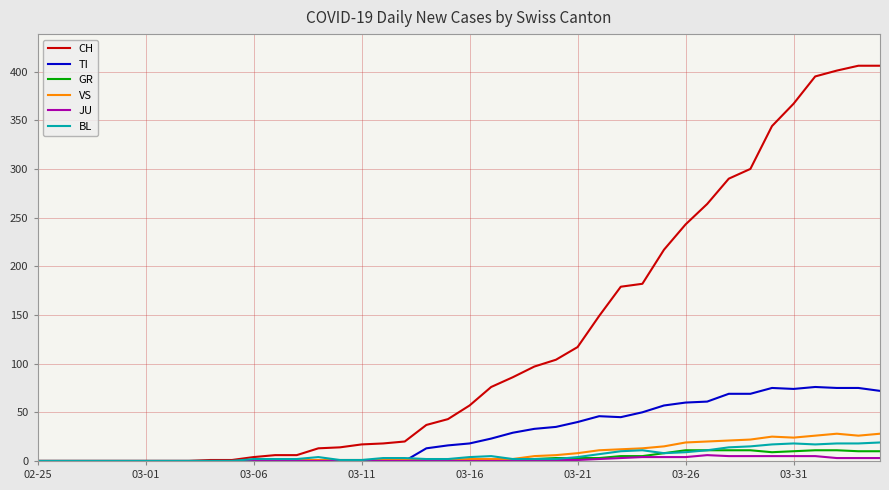

What is the highest value of the TI series?

76